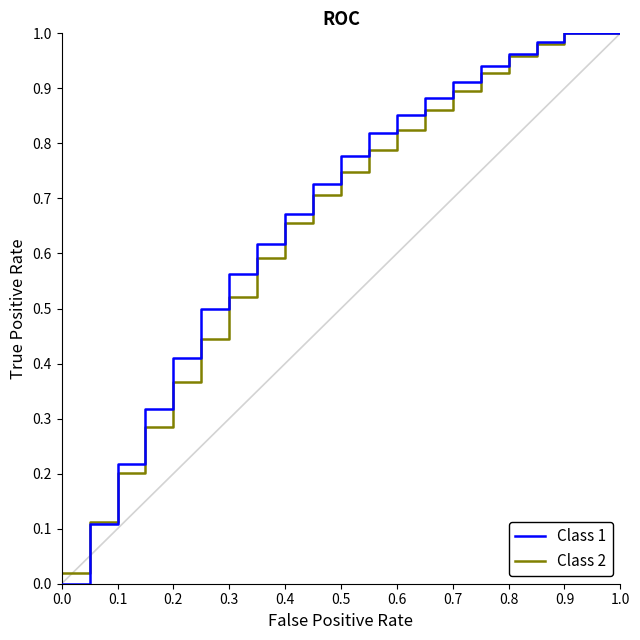

Which series has the largest range (max minus min)?

Class 1